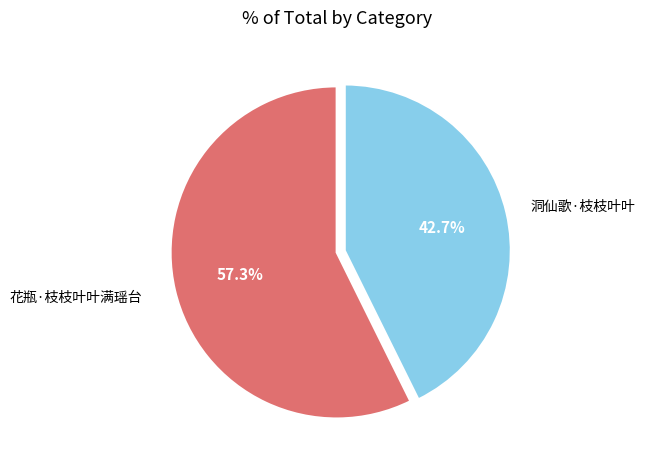

Rank the categories by value from highest to lowest.

花瓶·枝枝叶叶满瑶台, 洞仙歌·枝枝叶叶